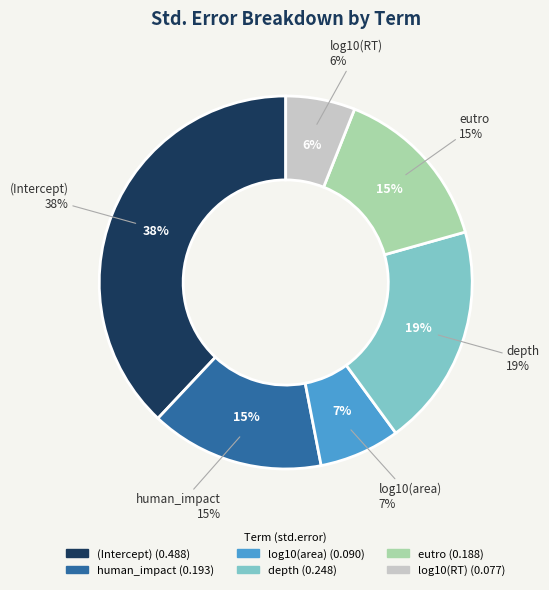

How many slices are in this pie chart?

6